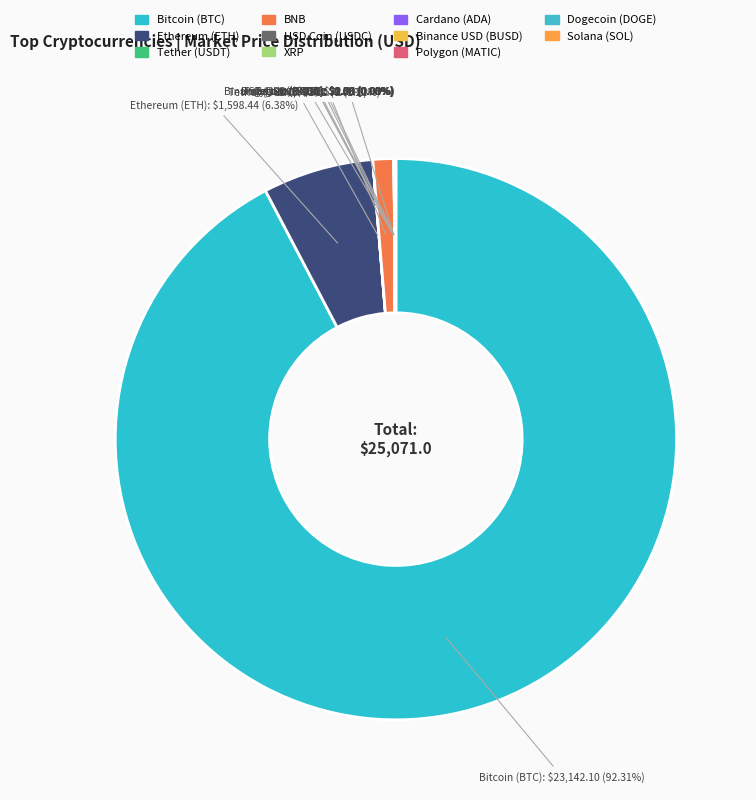

Which slice is the largest?

Bitcoin (BTC)